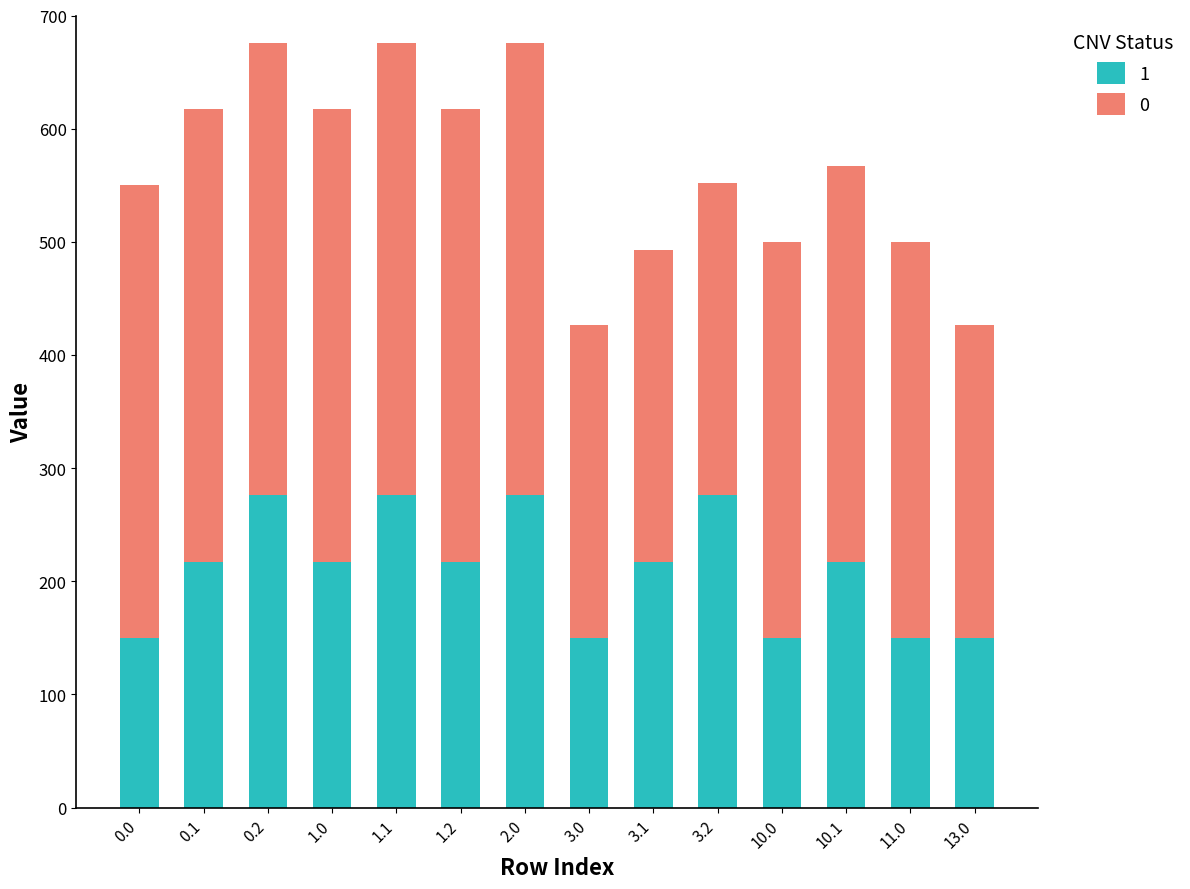

What is the sum of all 1 values?

2940.0